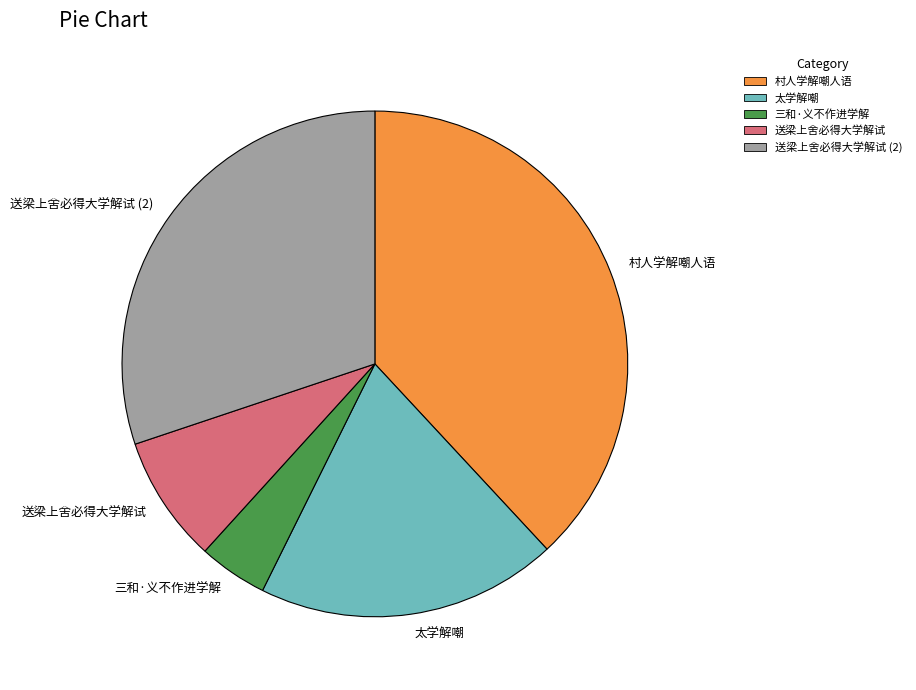

What is the ratio of the value at 送梁上舍必得大学解试 to the value at 送梁上舍必得大学解试 (2)?

0.3